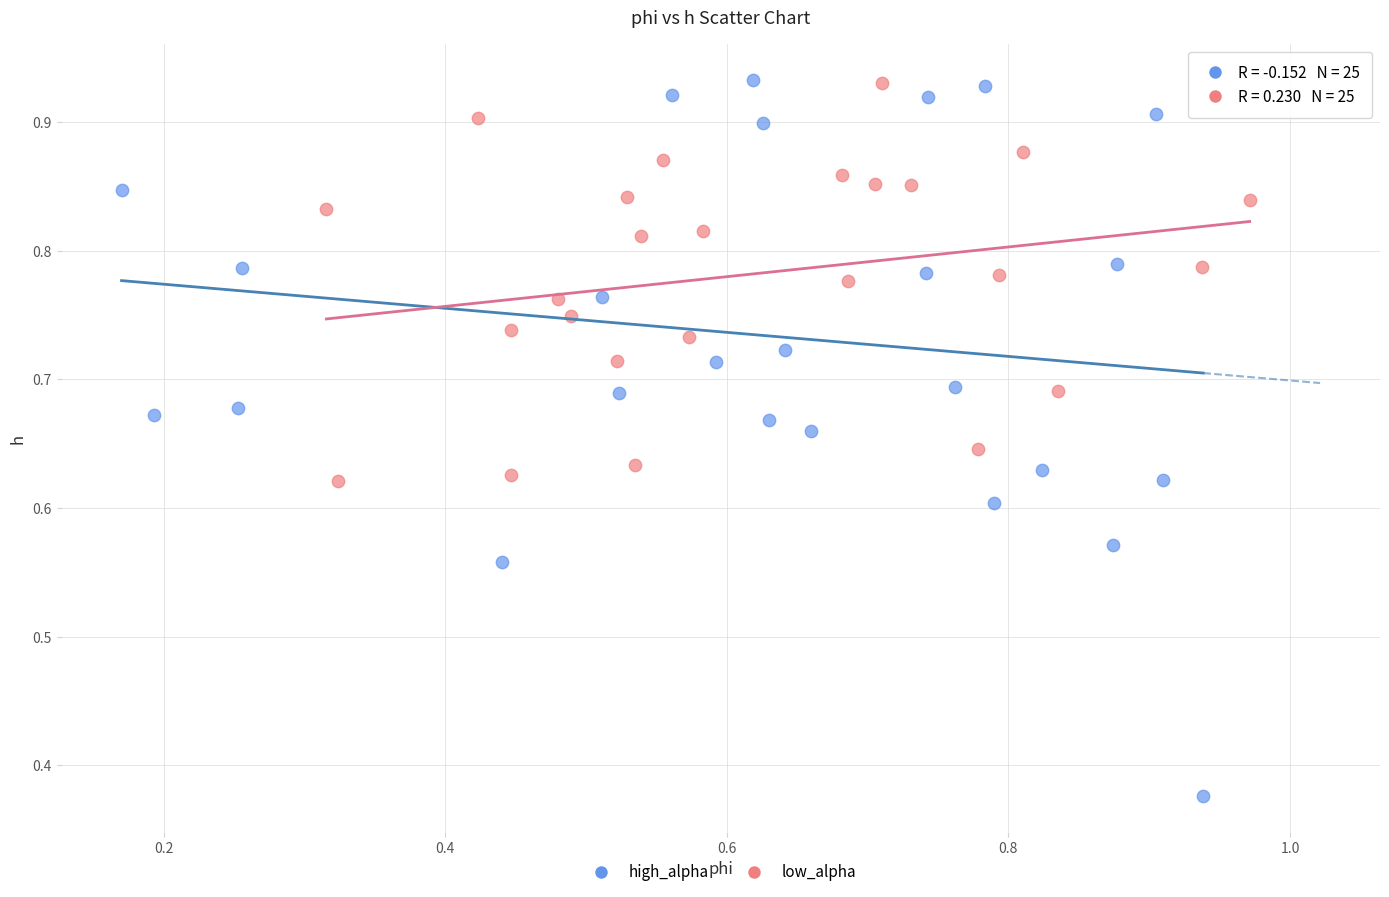

Which series has the widest spread of Y values?

high_alpha